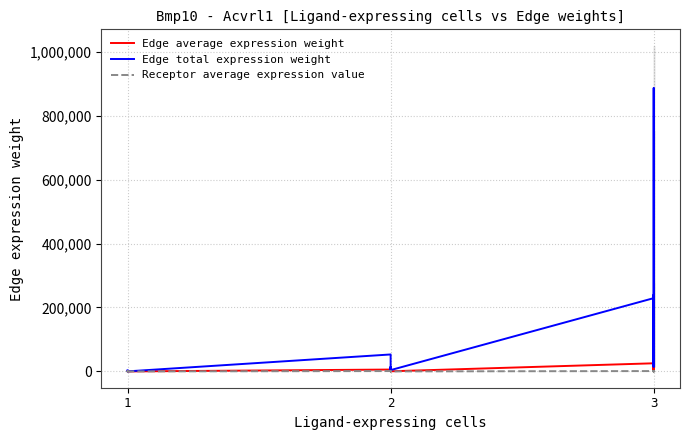

Which series has the largest total across all categories?

Edge total expression weight